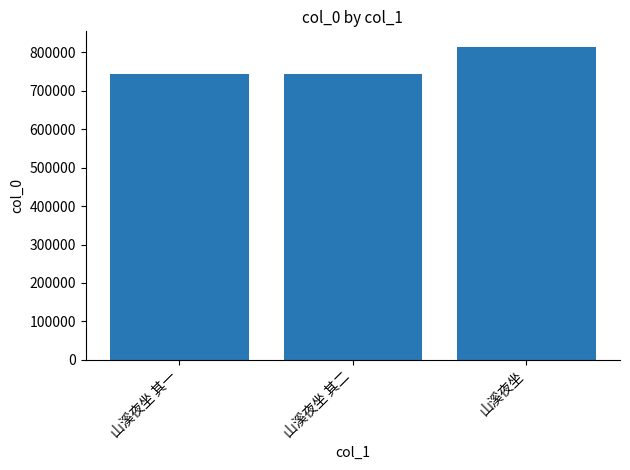

Which label corresponds to the largest value in the chart?

山溪夜坐